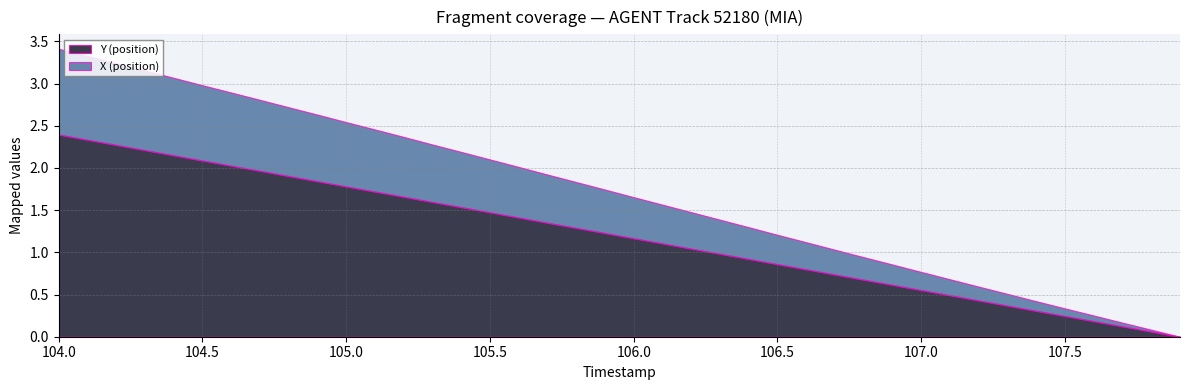

Count the number of categories in the chart.

40